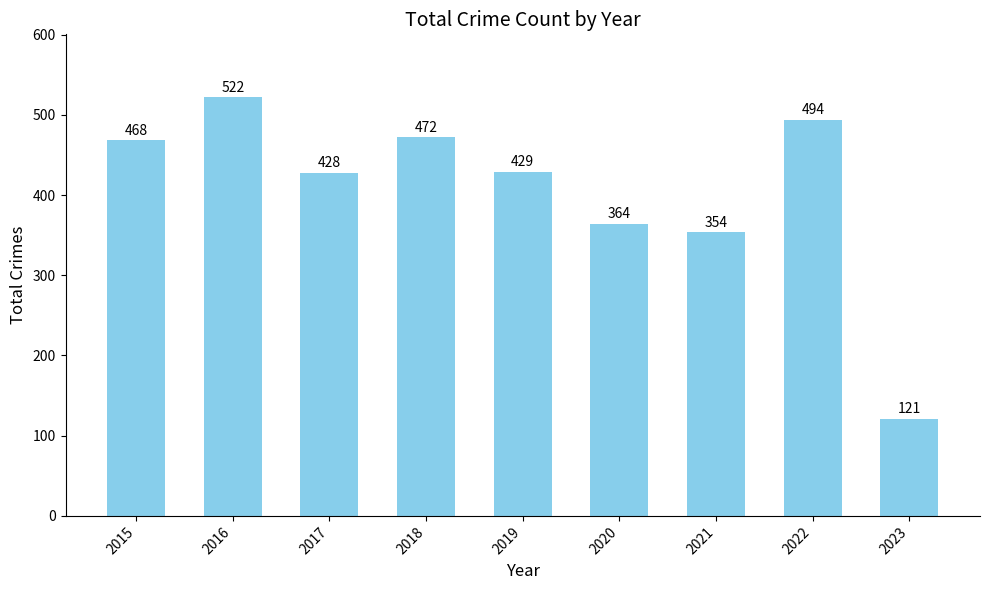

What is the sum of the values at 2016 and 2015?

990